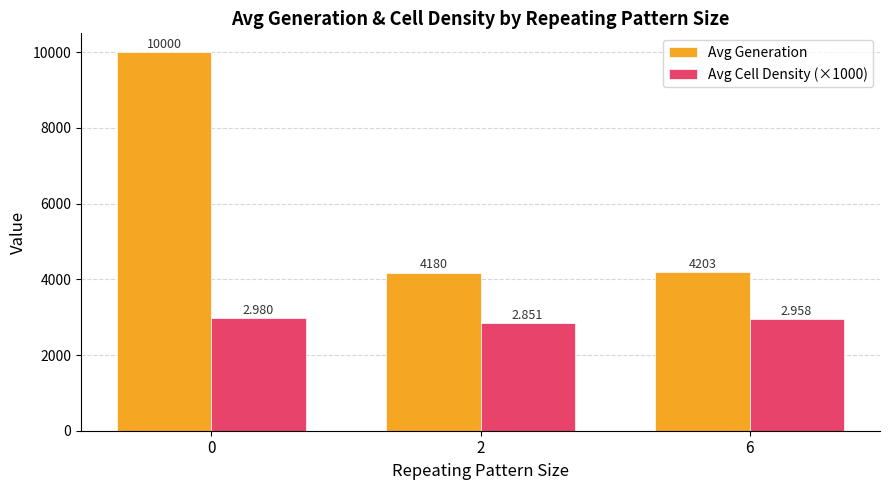

What is the total value across all series at 0?

12980.0